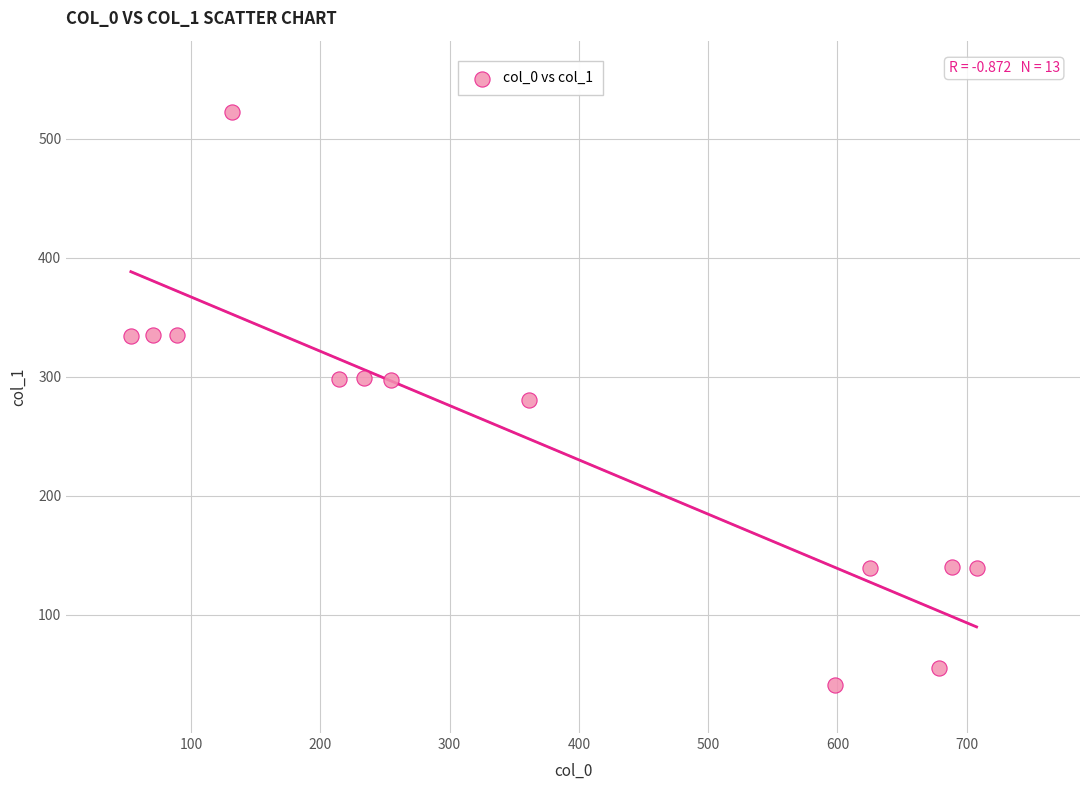

What is the range of Y values (max minus min)?

481.6